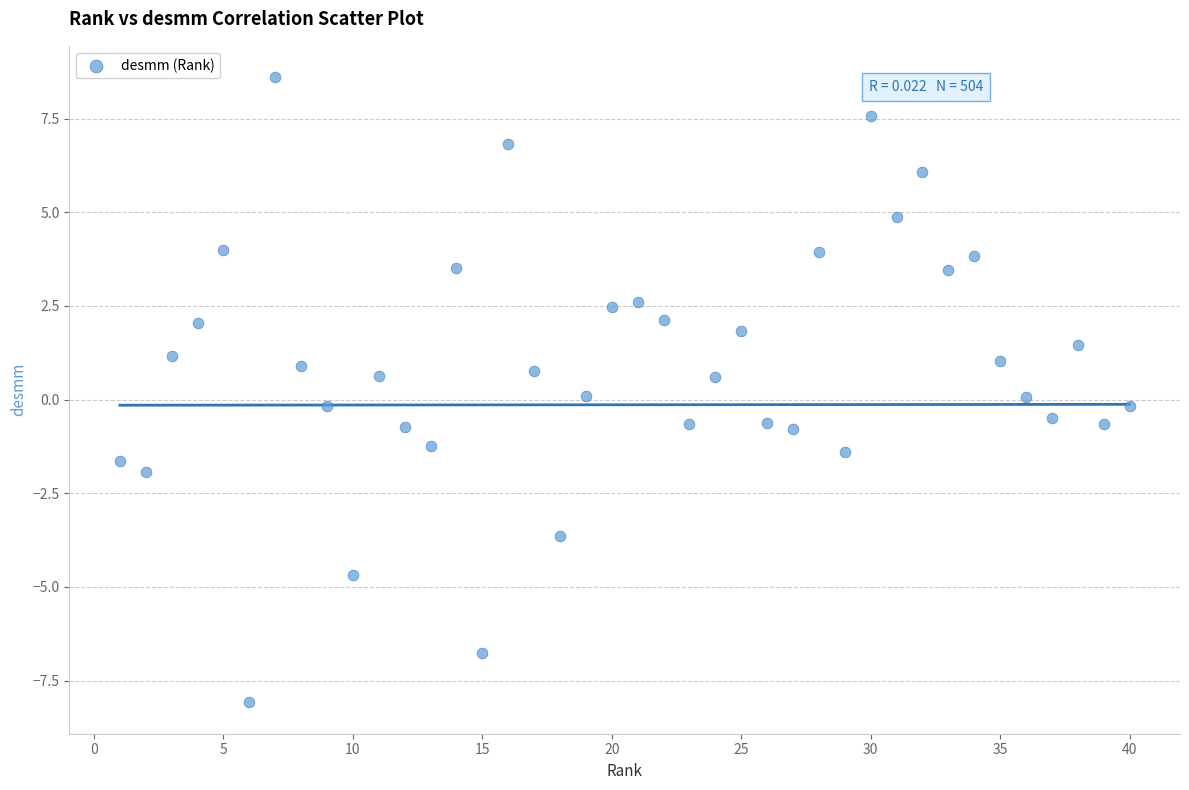

What is the range of Y values (max minus min)?

16.7